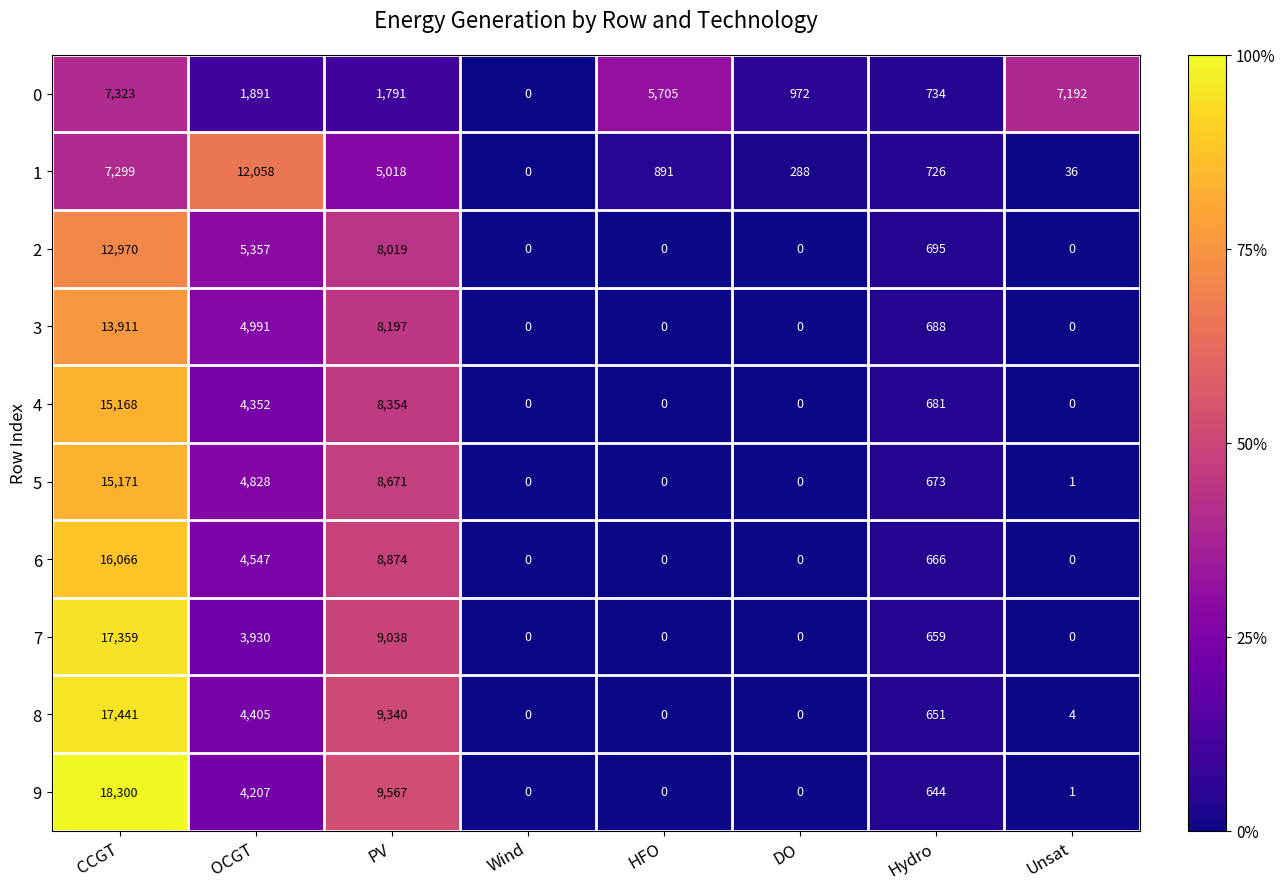

At which label does 1 reach its minimum?

Wind